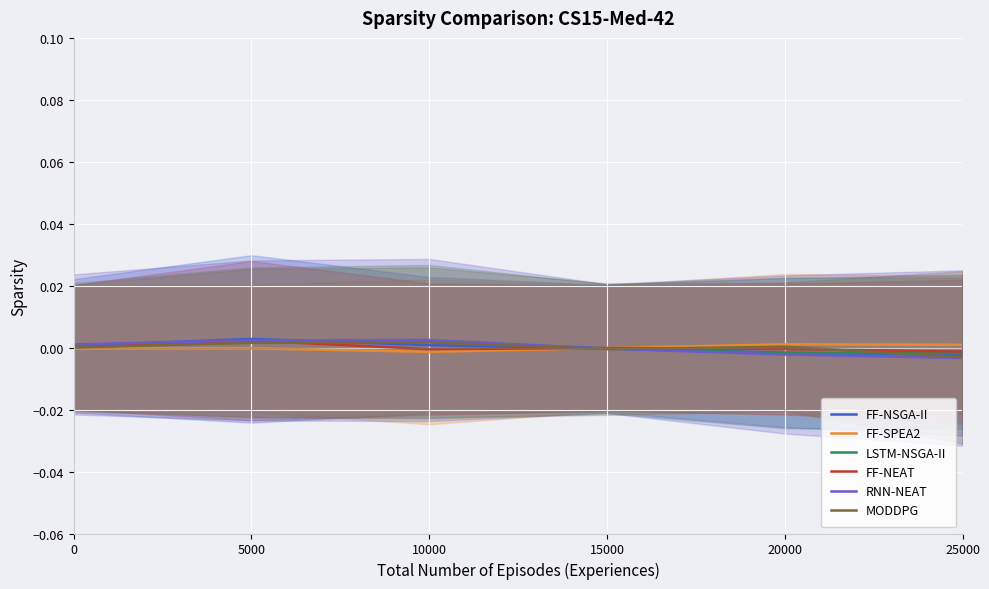

How many negative values does the LSTM-NSGA-II series have?

3